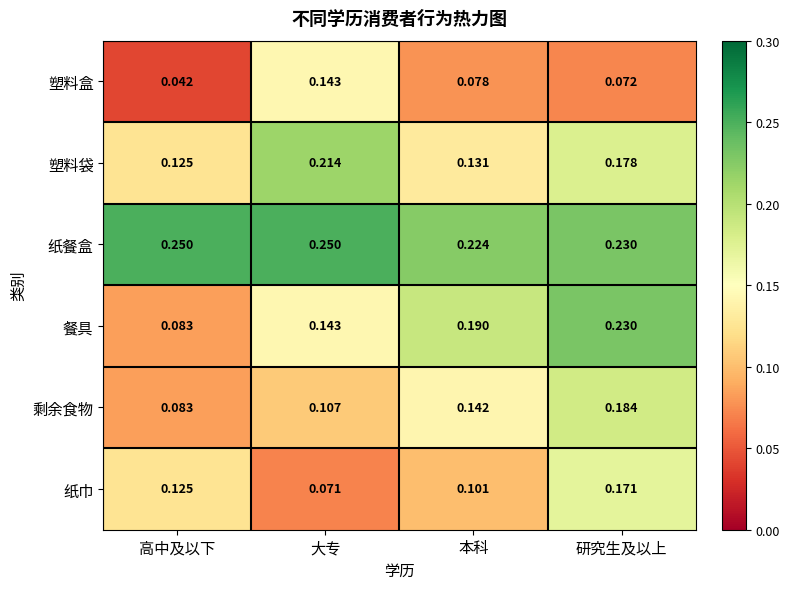

Where is 塑料盒 nearest to the value 0?

高中及以下